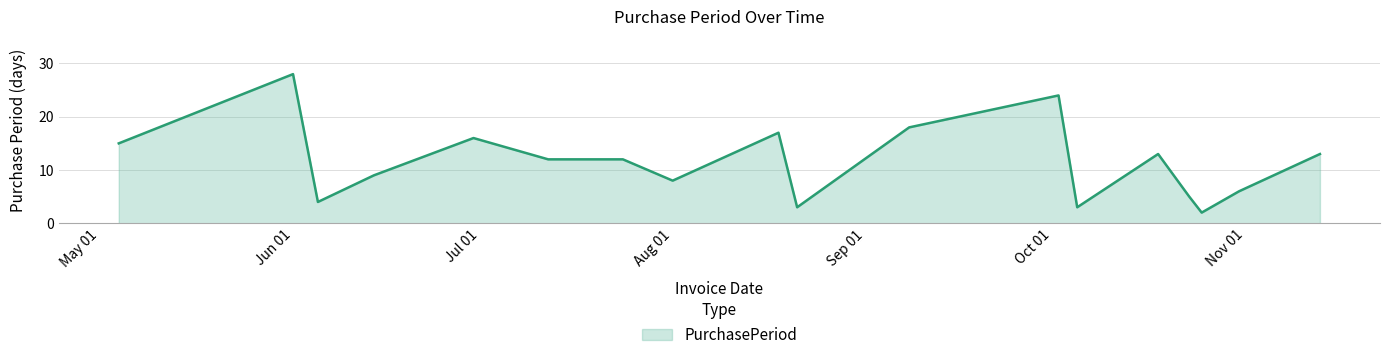

What is the maximum value shown in the chart?

28